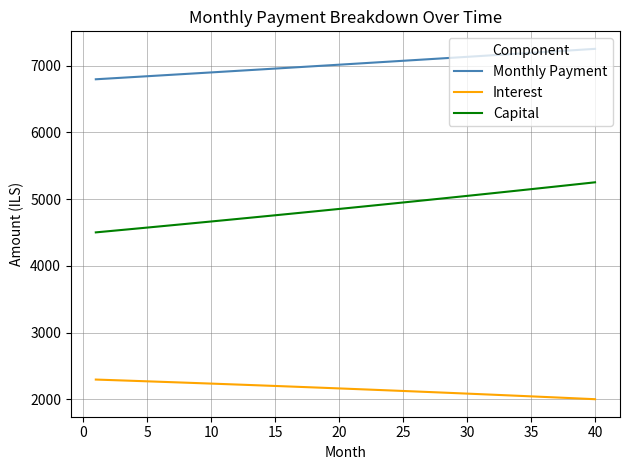

Is this an area chart (filled region under the line)?

No